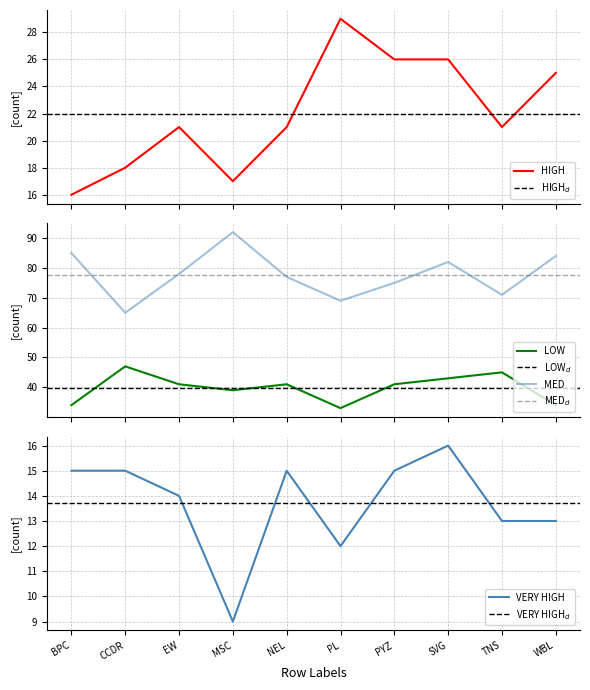

What is the value of the LOW point at the 7th from the left?

41